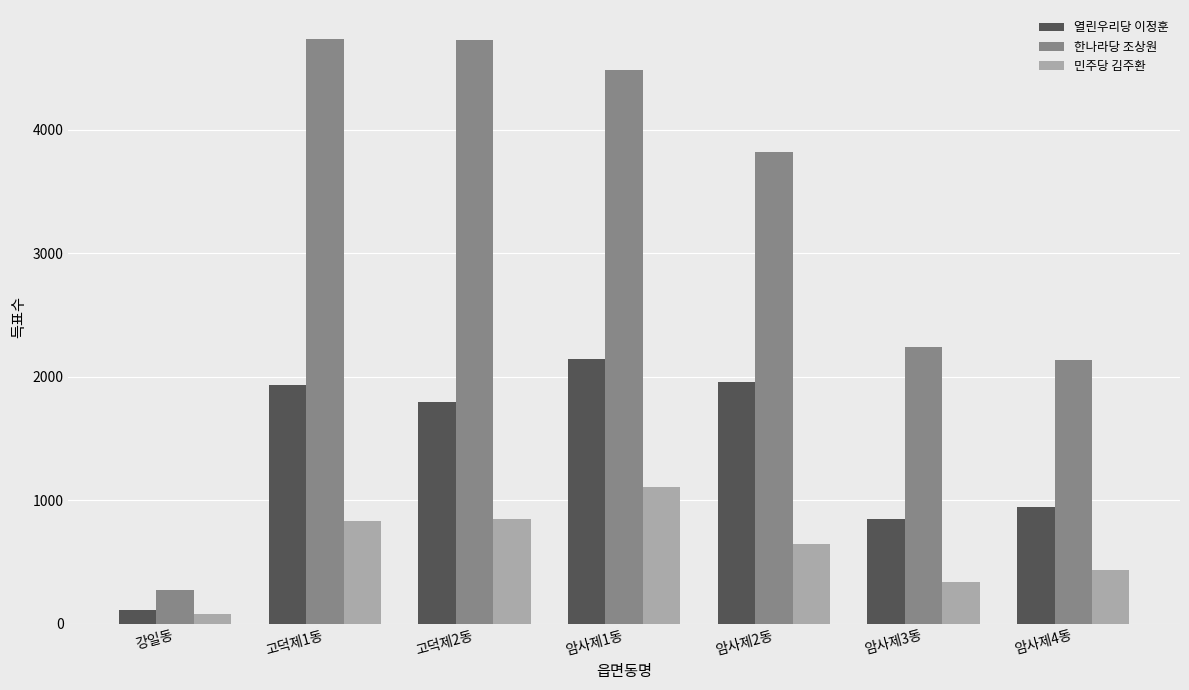

What is the value of the 민주당 김주환 bar at the 7th from the left?

435